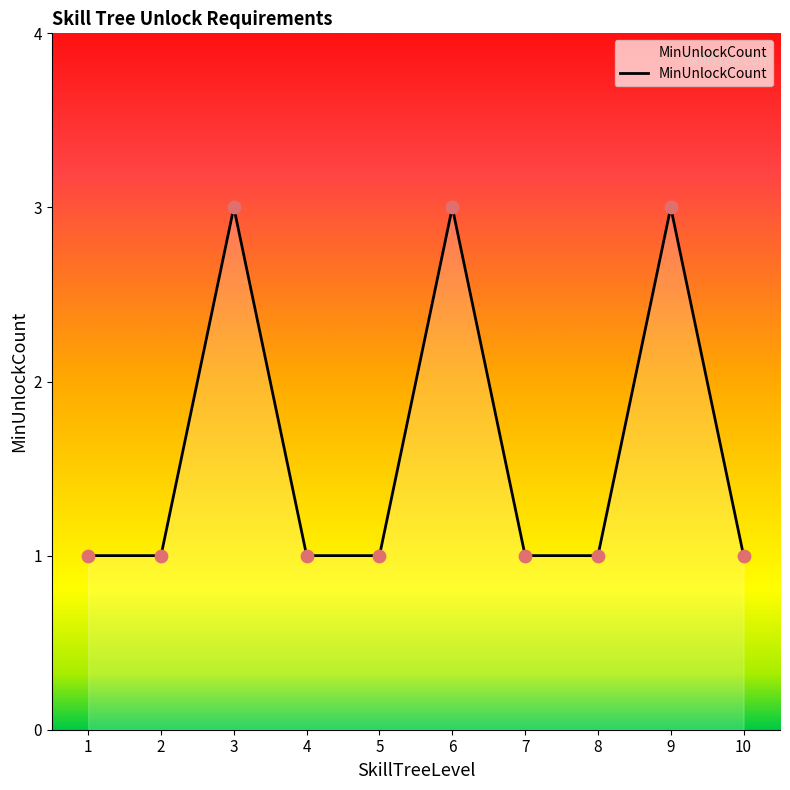

Approximately how many times larger is the value at 9 compared to 7?

3.0